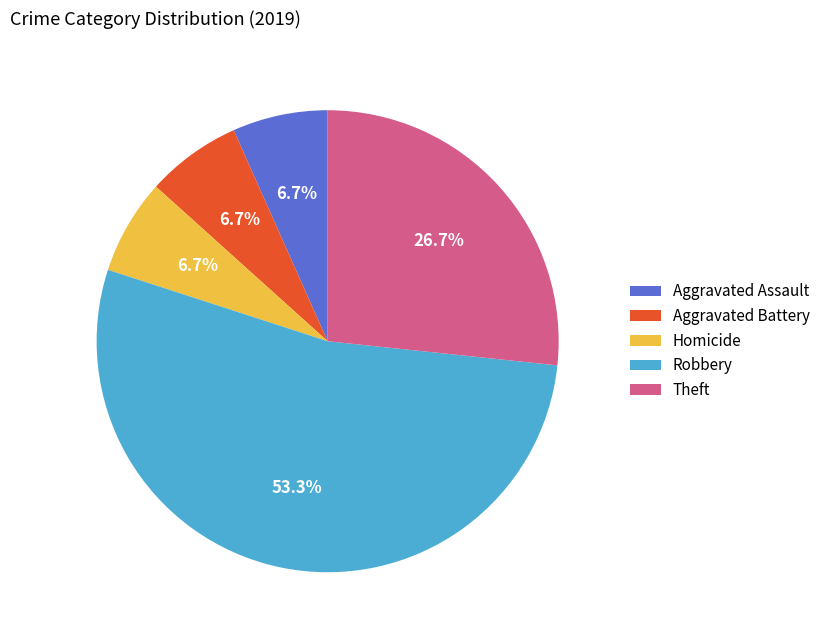

How many segments does this pie chart have?

5